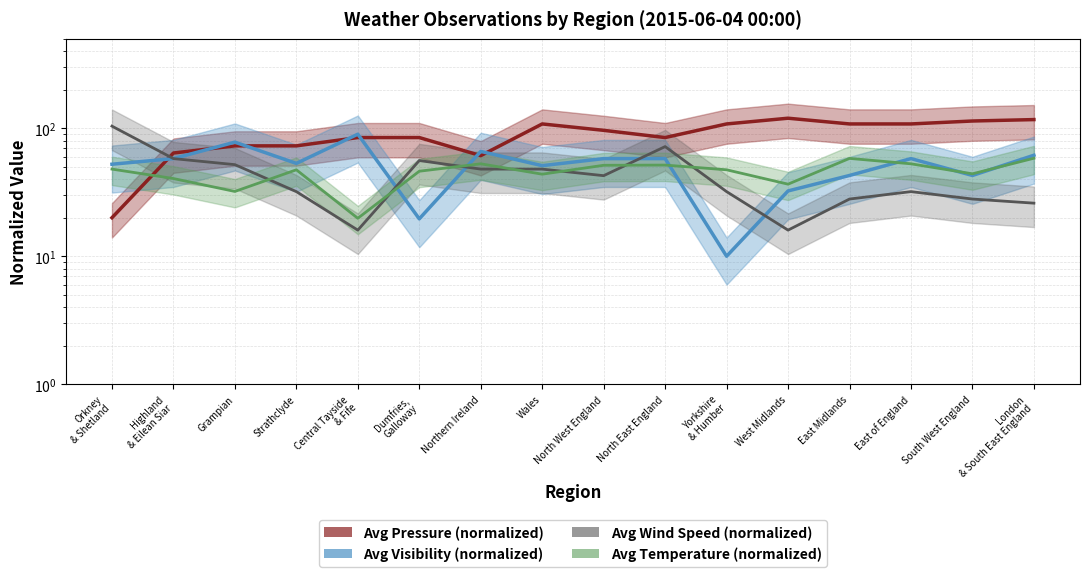

What value does the Avg Wind Speed (normalized) series have at North East England?

72.0